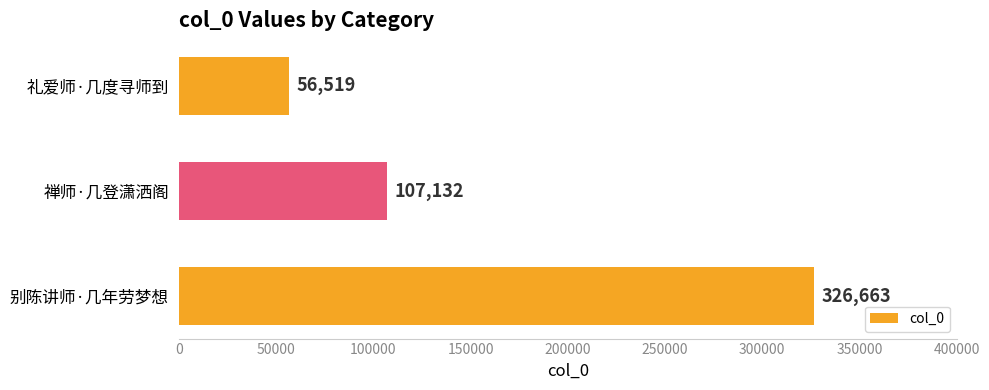

What is the smallest value displayed?

56519